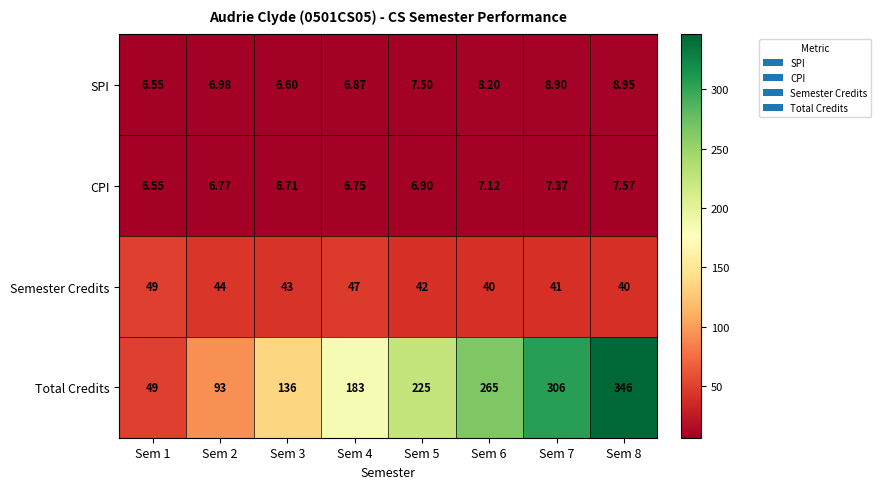

Rank the series by their maximum value, from lowest to highest.

CPI, SPI, Semester Credits, Total Credits